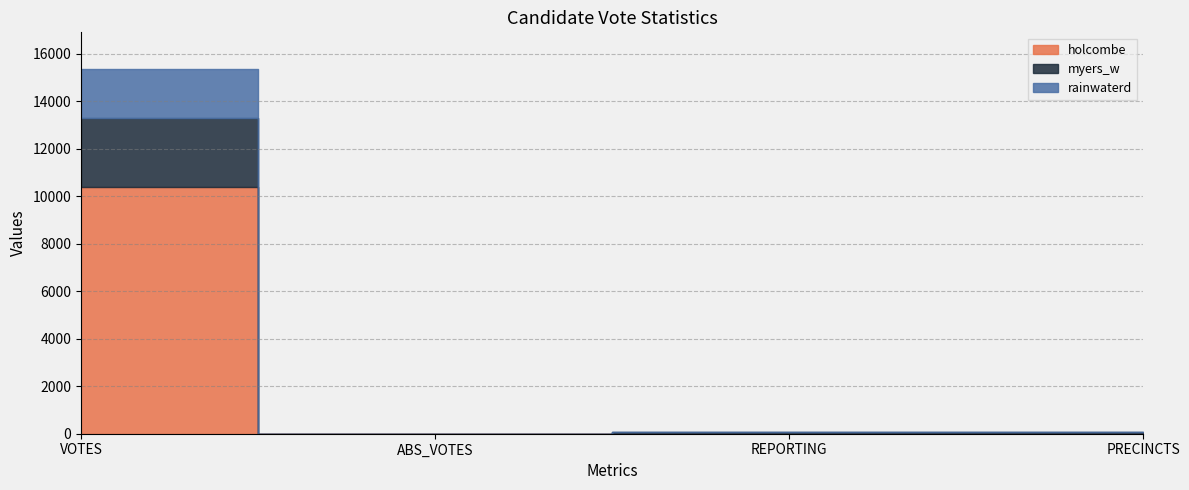

Reading left to right, extract all data points from this chart.

holcombe: VOTES=10378	ABS_VOTES=0	REPORTING=29	PRECINCTS=29
myers_w: VOTES=2904	ABS_VOTES=0	REPORTING=29	PRECINCTS=29
rainwaterd: VOTES=2089	ABS_VOTES=0	REPORTING=29	PRECINCTS=29